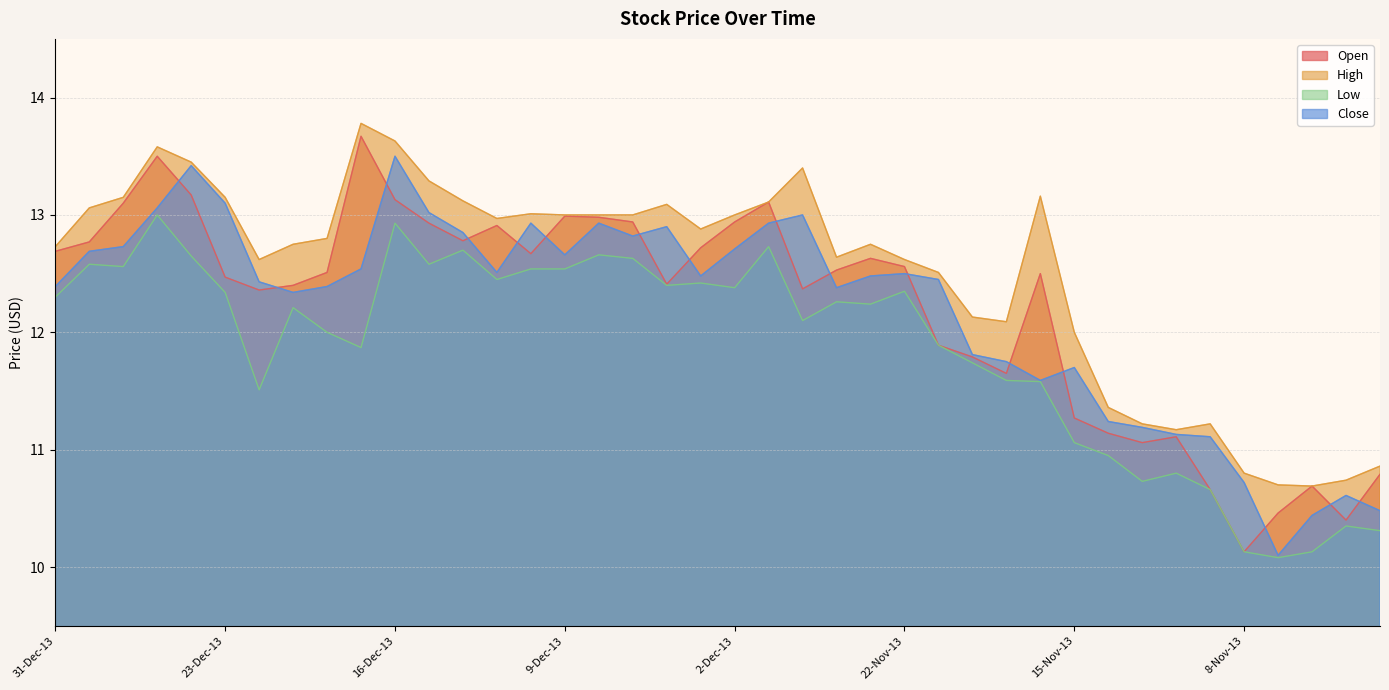

What is the difference between the second highest and minimum values in the Open series?

3.4